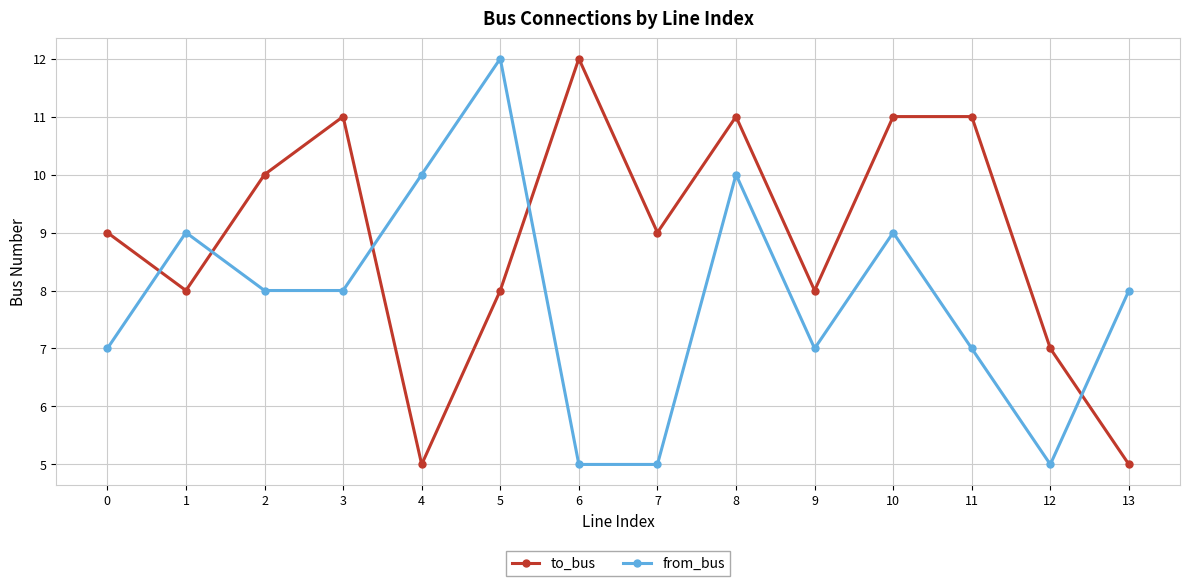

Does the chart have visible grid lines?

Yes